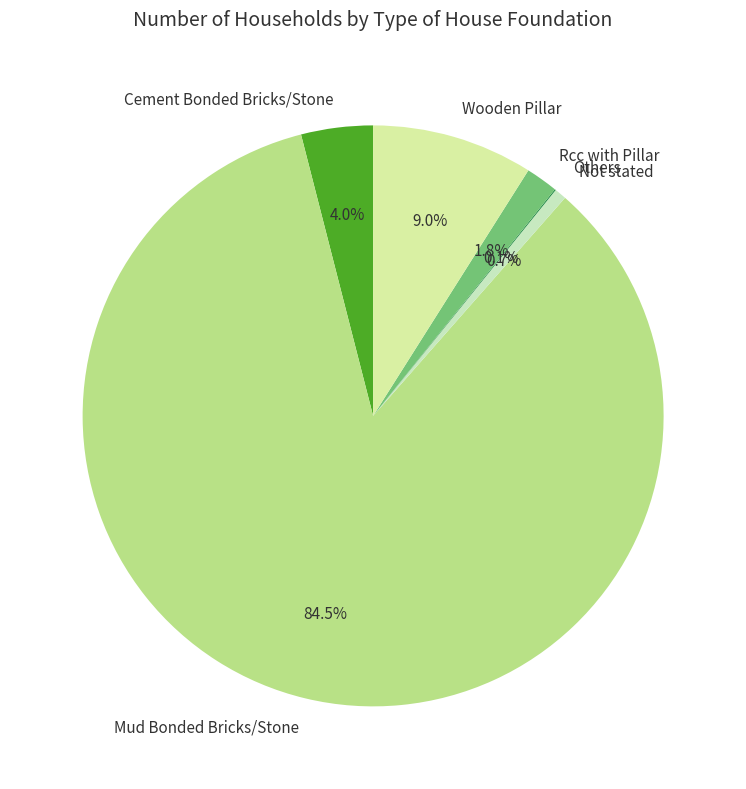

Which has a higher value, Not stated or Mud Bonded Bricks/Stone?

Mud Bonded Bricks/Stone